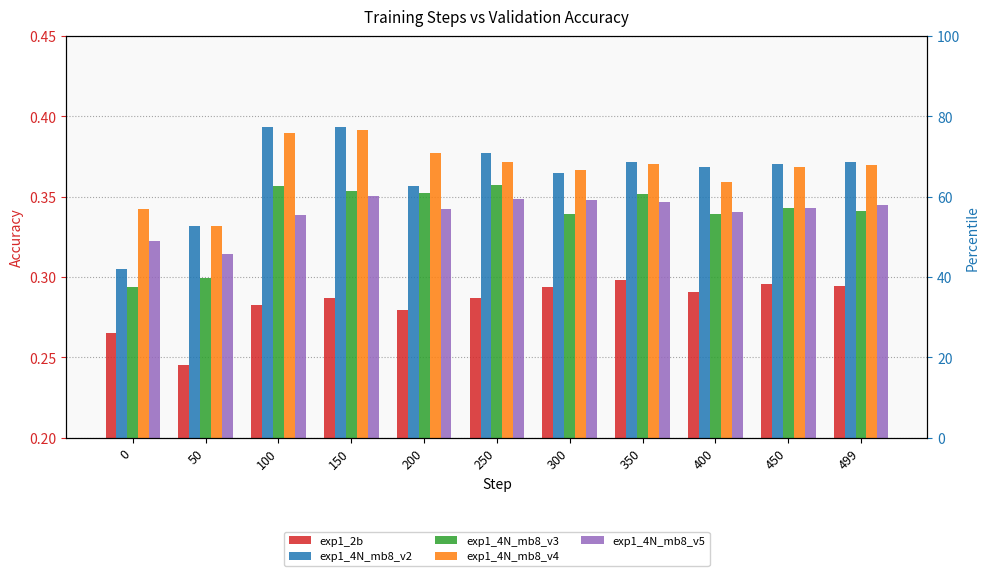

Reading left to right, transcribe all the data shown in this chart.

exp1_2b: 0.3	0.2	0.3	0.3	0.3	0.3	0.3	0.3	0.3	0.3	0.3
exp1_4N_mb8_v2: 0.3	0.3	0.4	0.4	0.4	0.4	0.4	0.4	0.4	0.4	0.4
exp1_4N_mb8_v3: 0.3	0.3	0.4	0.4	0.4	0.4	0.3	0.4	0.3	0.3	0.3
exp1_4N_mb8_v4: 0.3	0.3	0.4	0.4	0.4	0.4	0.4	0.4	0.4	0.4	0.4
exp1_4N_mb8_v5: 0.3	0.3	0.3	0.4	0.3	0.3	0.3	0.3	0.3	0.3	0.3